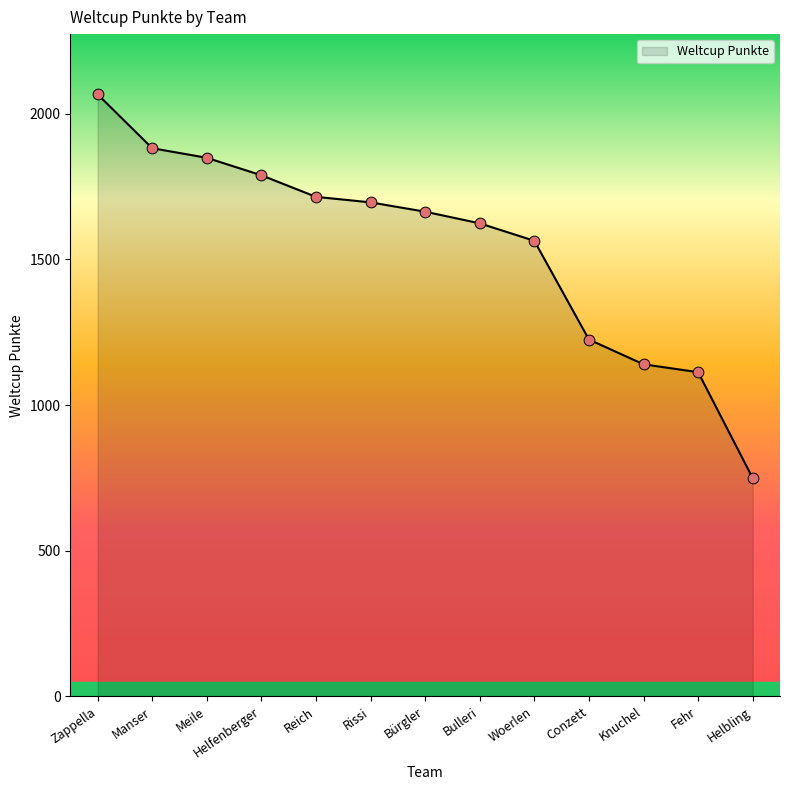

Between Manser and Helfenberger, which is larger?

Manser